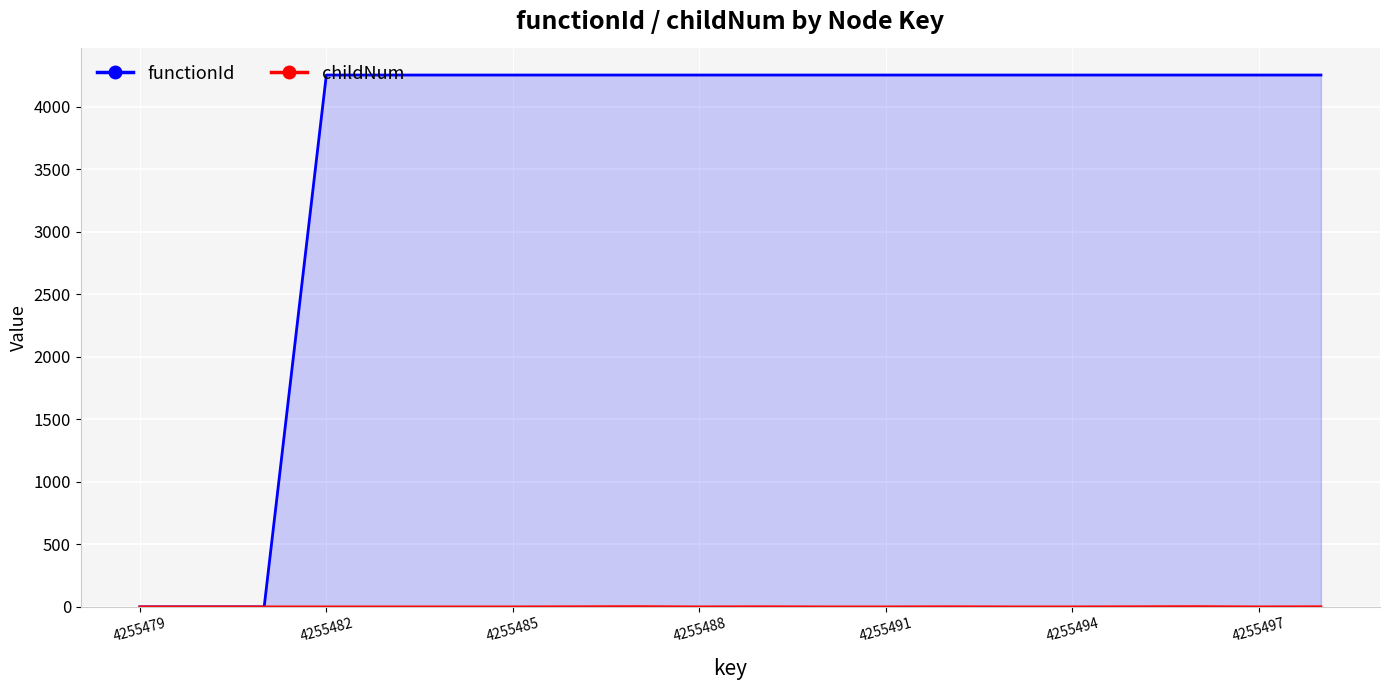

Is the value of childNum at 4255498 greater than the value of functionId at 4255488?

No